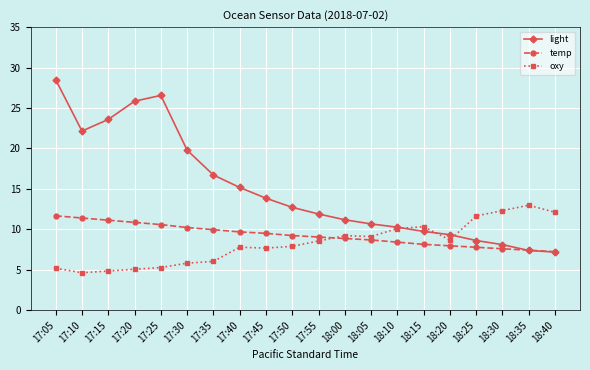

Is it true that light equals 10.3 at 18:10?

True